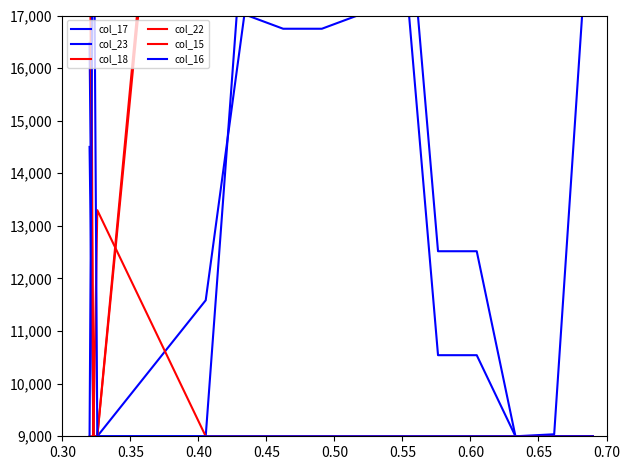

True or false: col_18 and col_22 cross at least once.

False